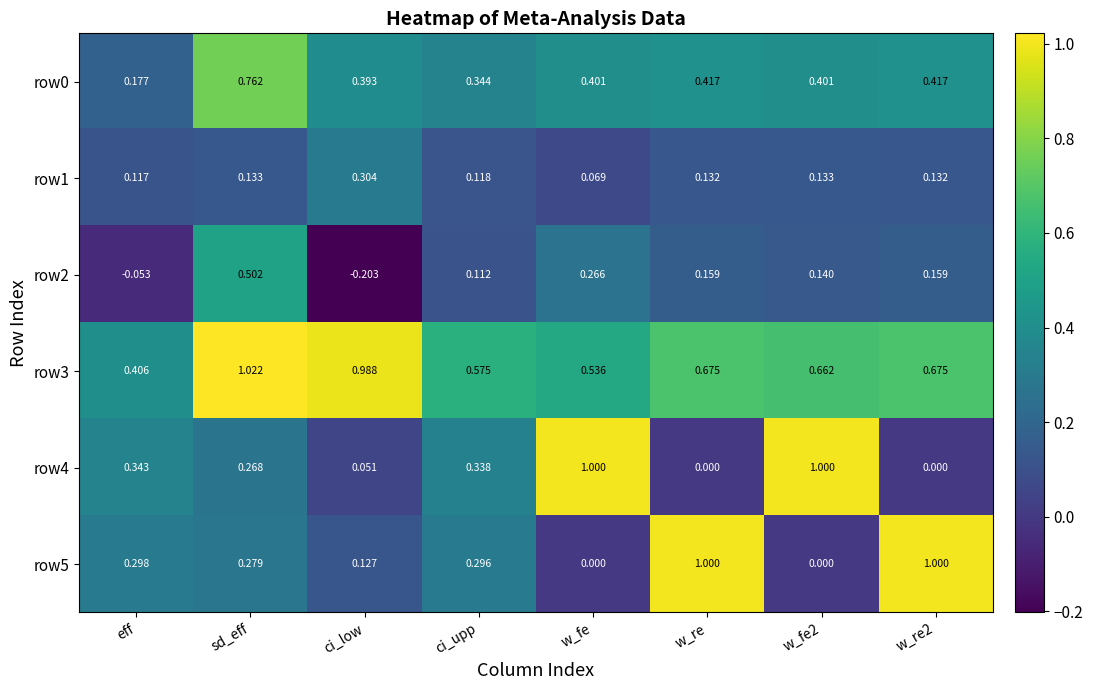

At which category does the chart reach its minimum across all series?

ci_low